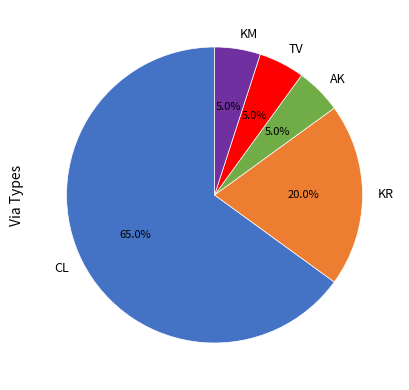

To the nearest percent, what portion does CL represent?

65%